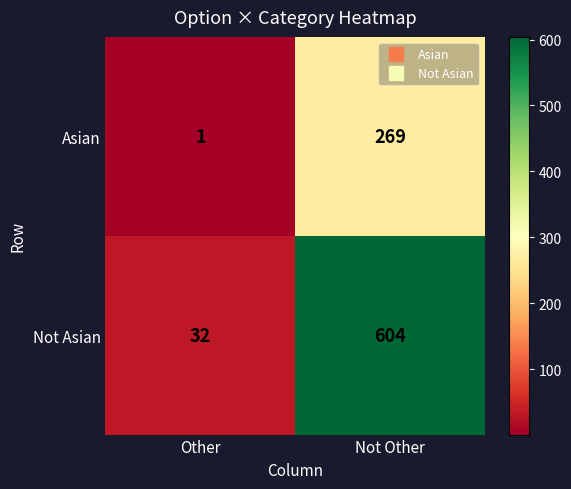

What is the sum of the Not Asian values at Other and Not Other?

636